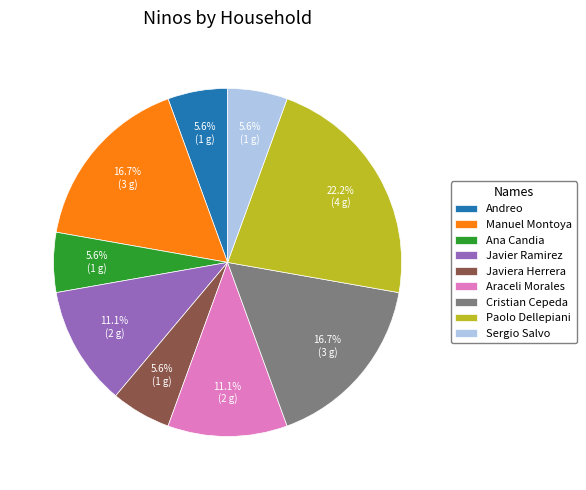

Count the number of slices in the pie.

9